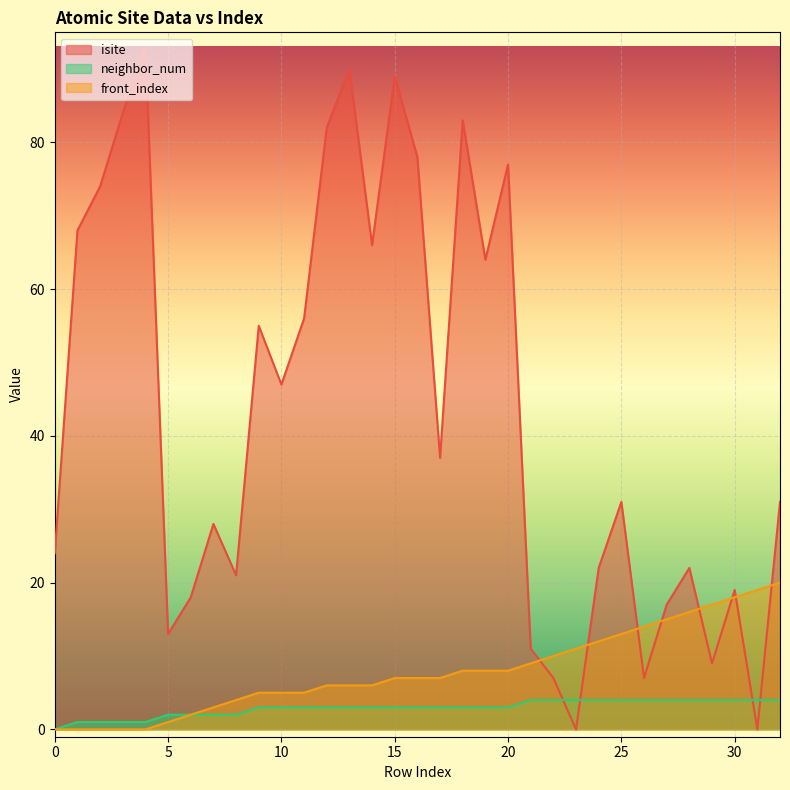

At 22, list the series in order from largest to smallest.

front_index, isite, neighbor_num